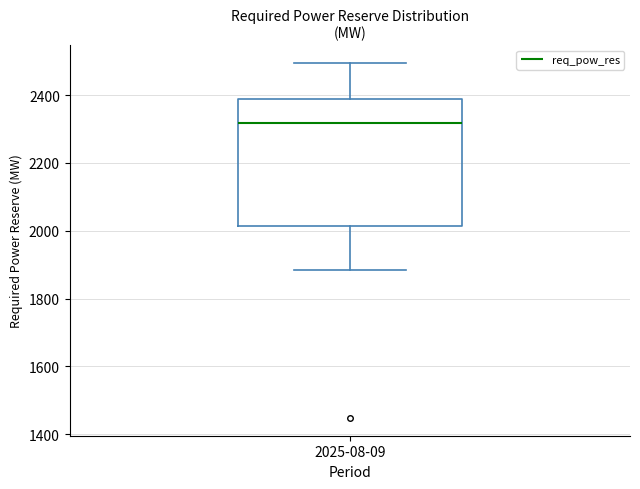

Read this box plot against the y-axis: the position of the median line, the range covered by the box, and the ends of both whiskers. The values are not printed on the chart, so give them approximately, as read against the axis.

median 2320, box 2020 to 2380, whiskers 1880 to 2500